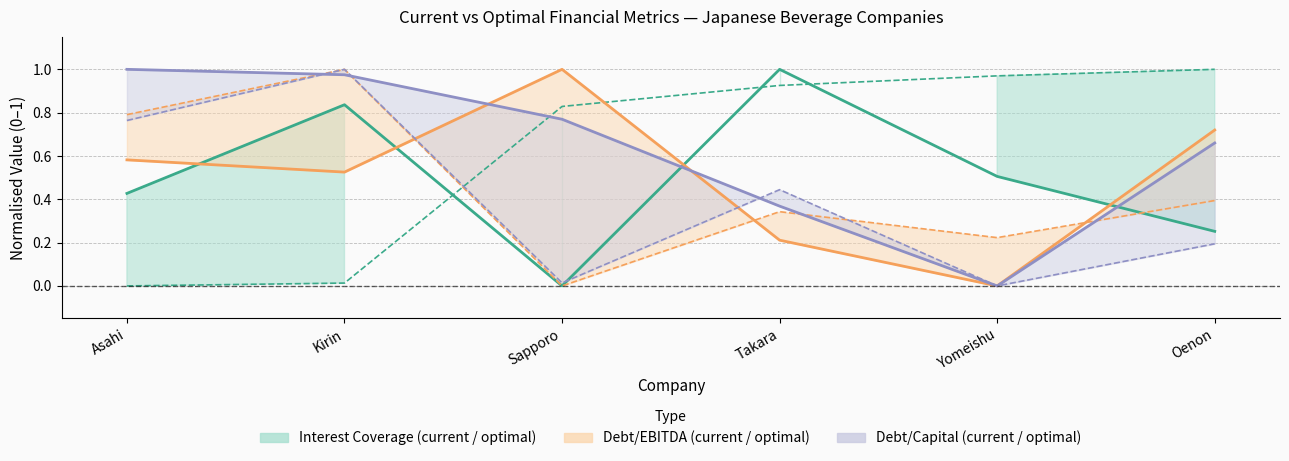

After their last crossing, which series has the higher values: current_interest_coverage_line or optimal_debt_capital?

current_interest_coverage_line